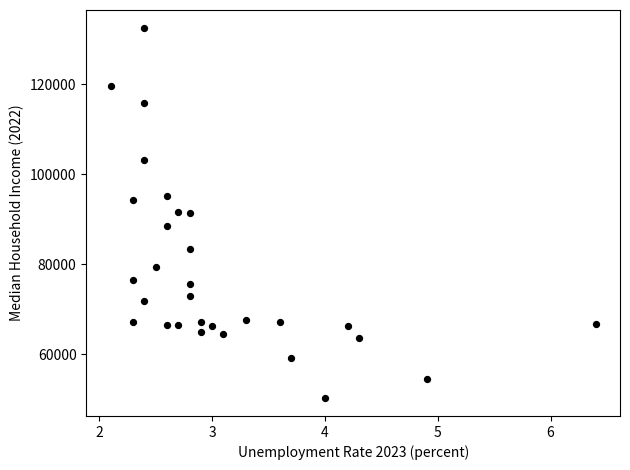

What is the range of Y values (max minus min)?

81906